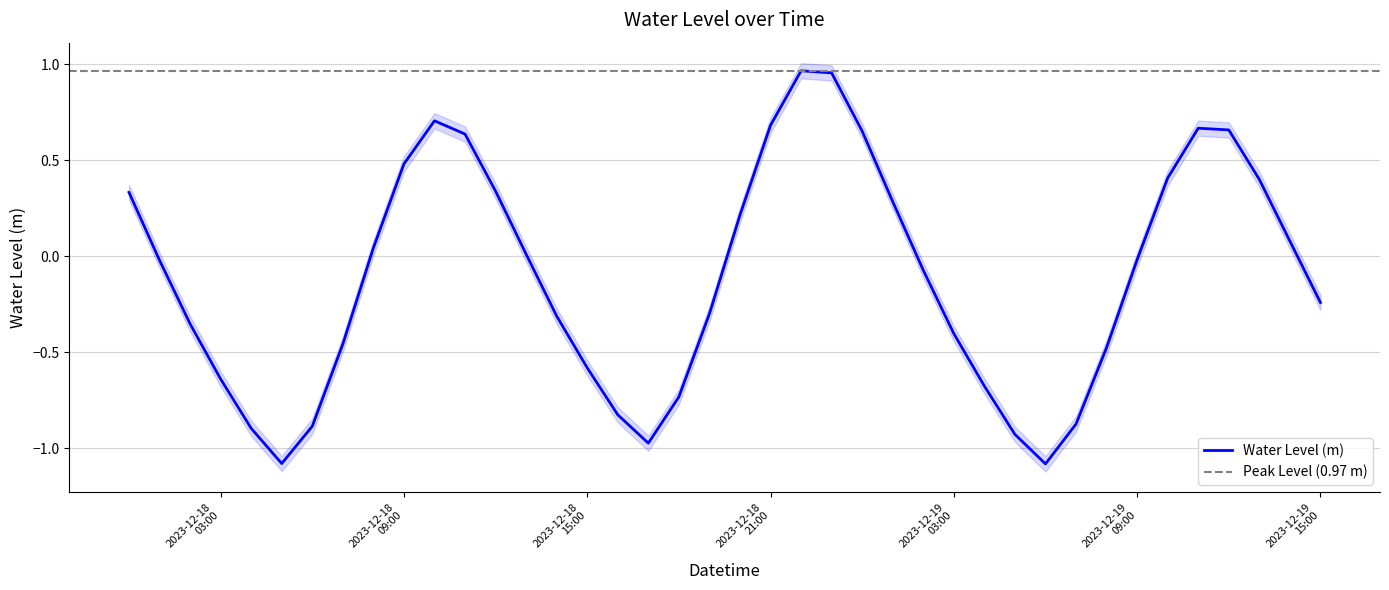

How many lines are shown in the chart?

1